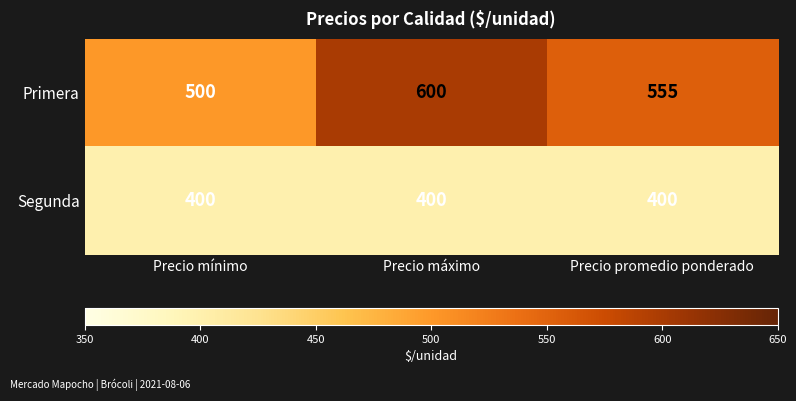

At which label is Primera closest to 550?

Precio promedio ponderado